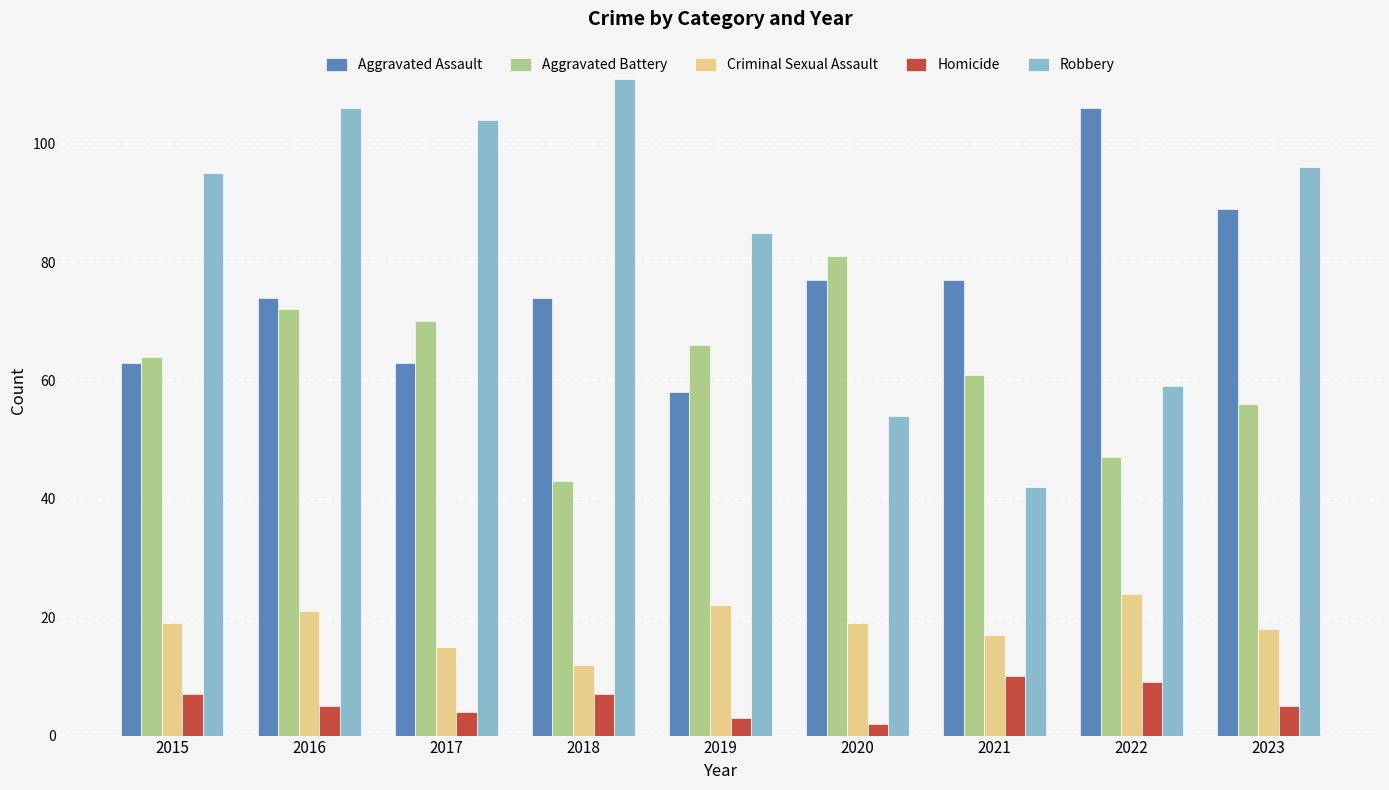

How many bars are there in total?

45